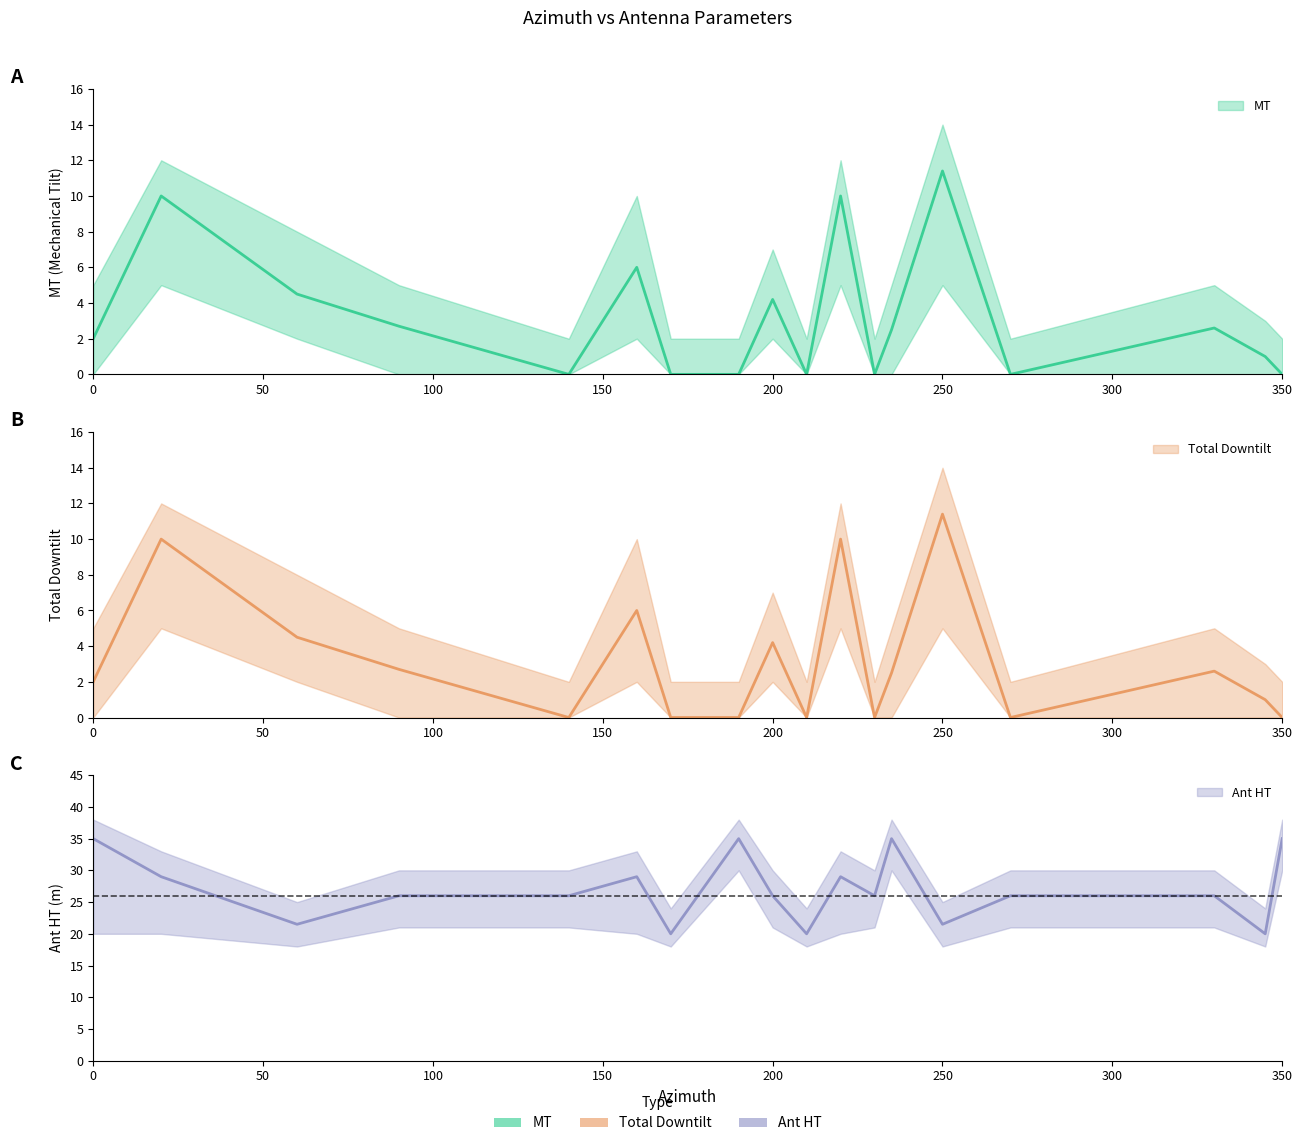

True or false: MT has more than 1 interior local peaks.

True